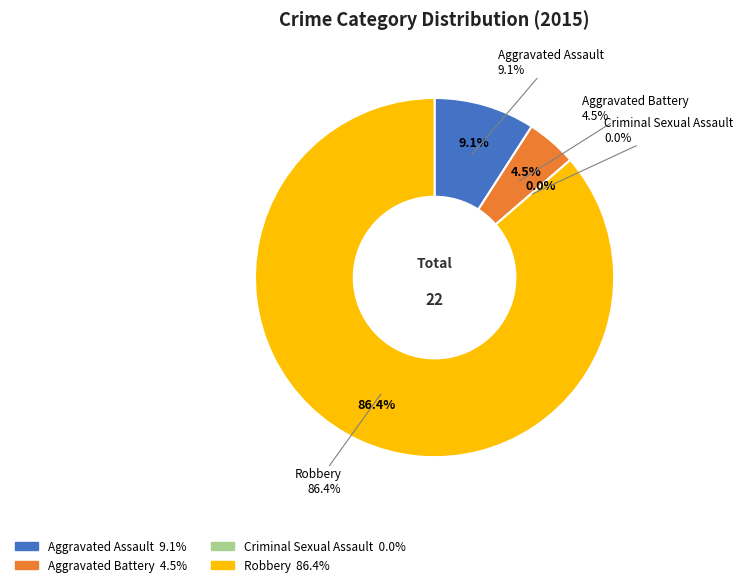

Is it true that Aggravated Battery is 11% of the pie?

False